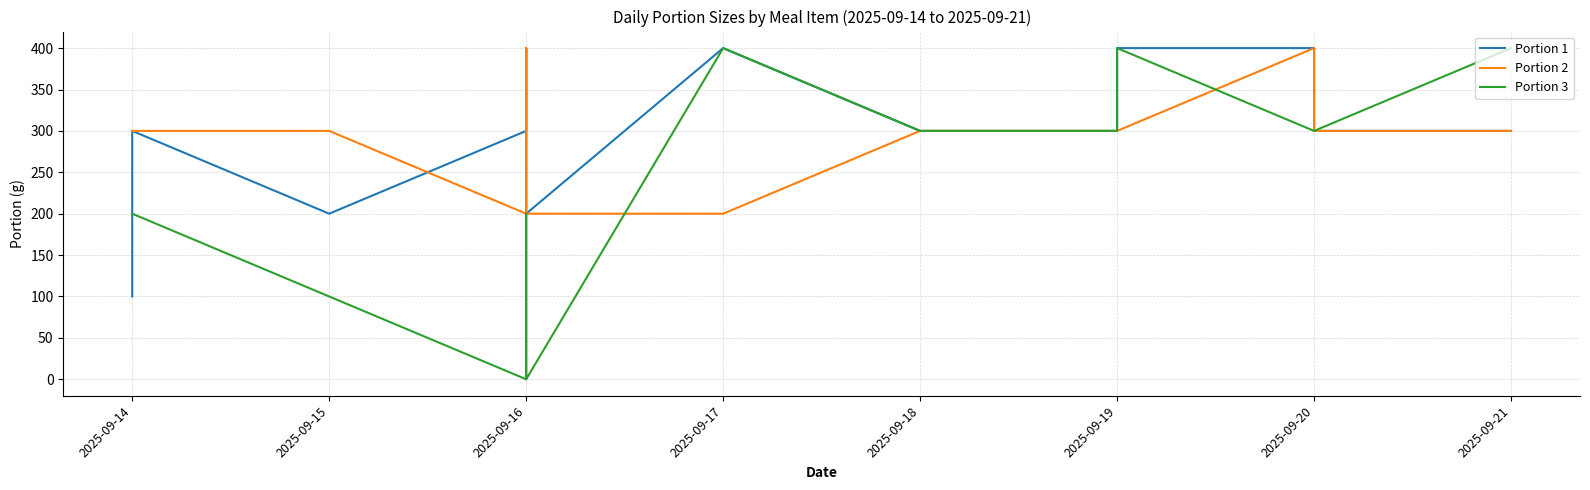

At which category does Portion 2 reach its first local valley?

2025-09-16